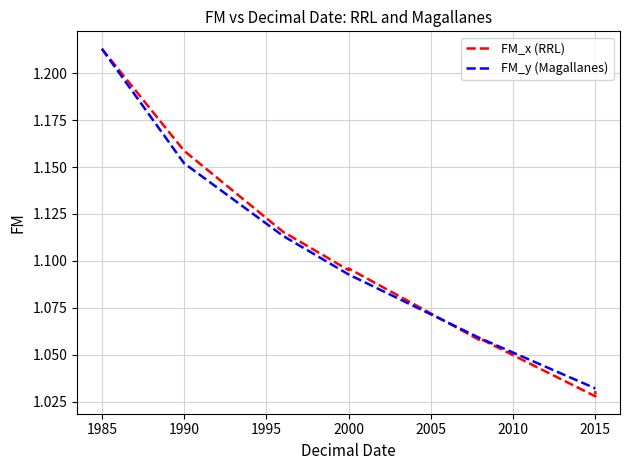

Rank the series at 2000 from lowest to highest value.

FM_y (Magallanes), FM_x (RRL)